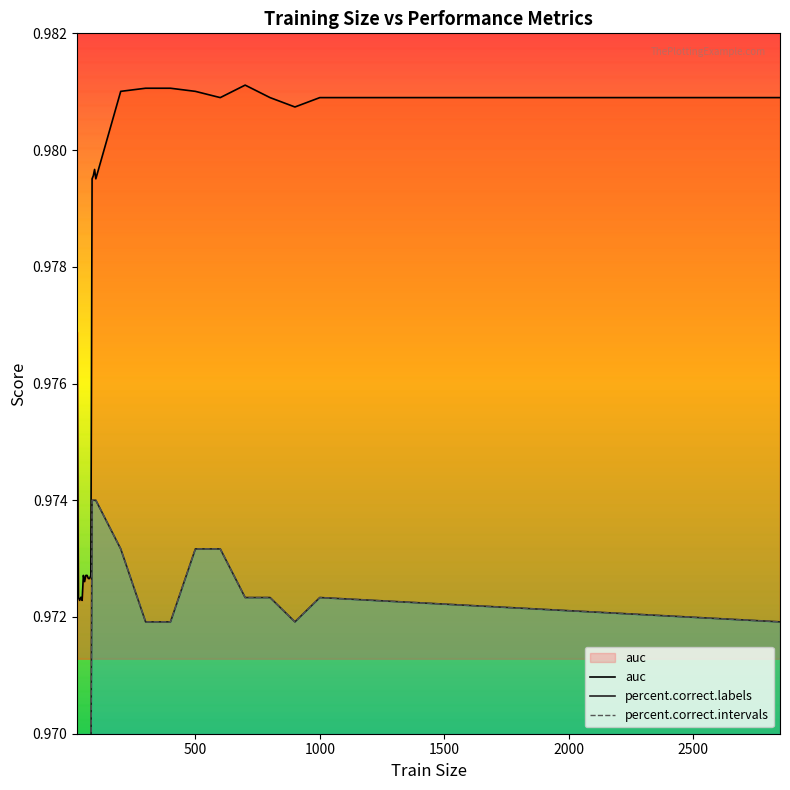

Which series has the largest range (max minus min)?

auc